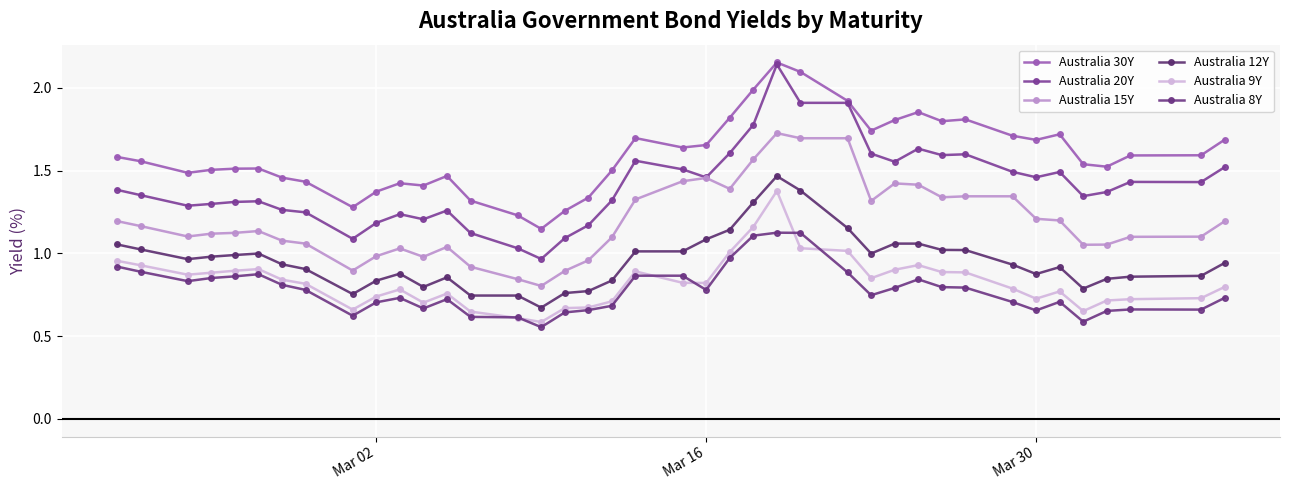

How many lines are shown in the chart?

6